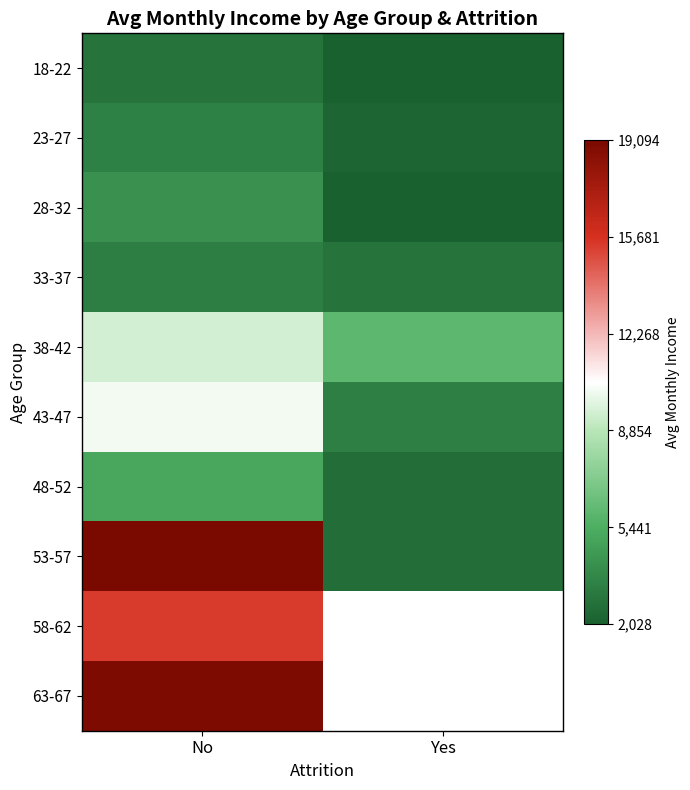

What is the smallest value displayed?

2028.0